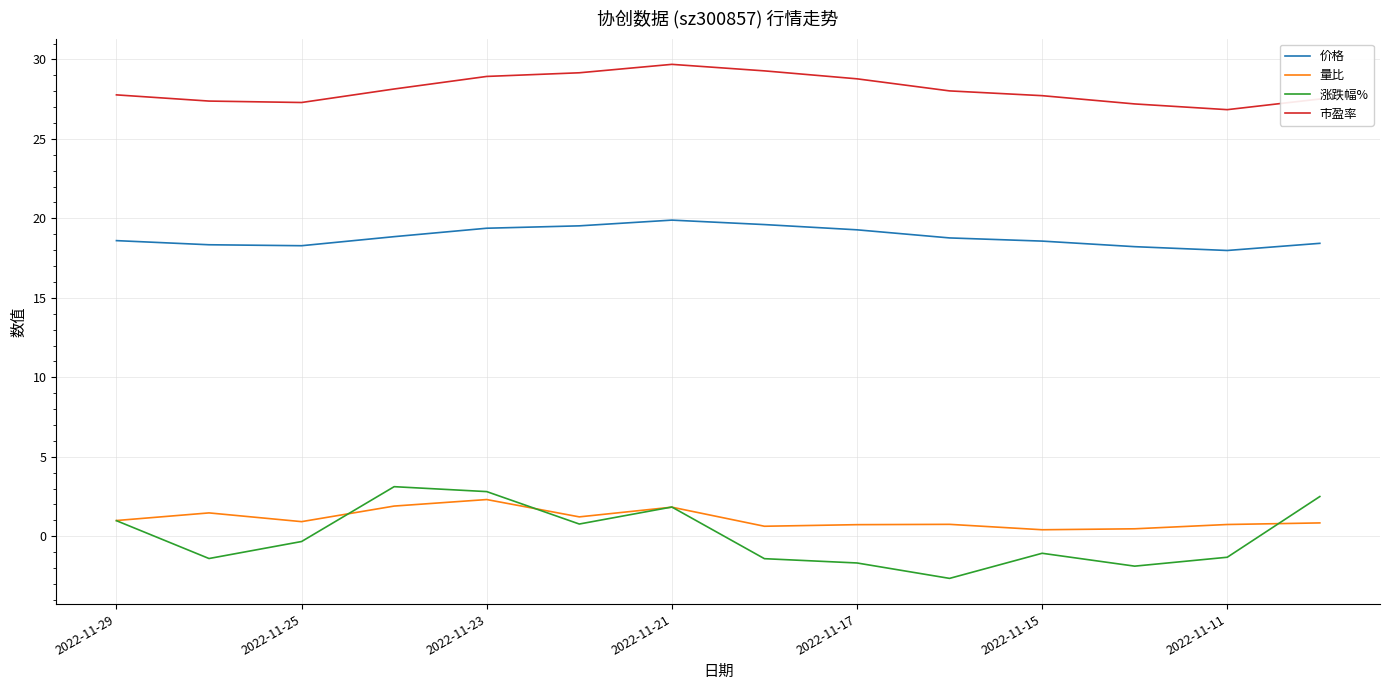

True or false: 价格 and 涨跌幅% intersect in this chart.

False